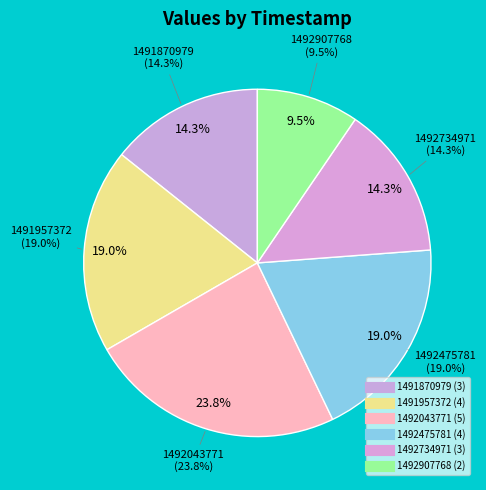

Count the number of slices in the pie.

6